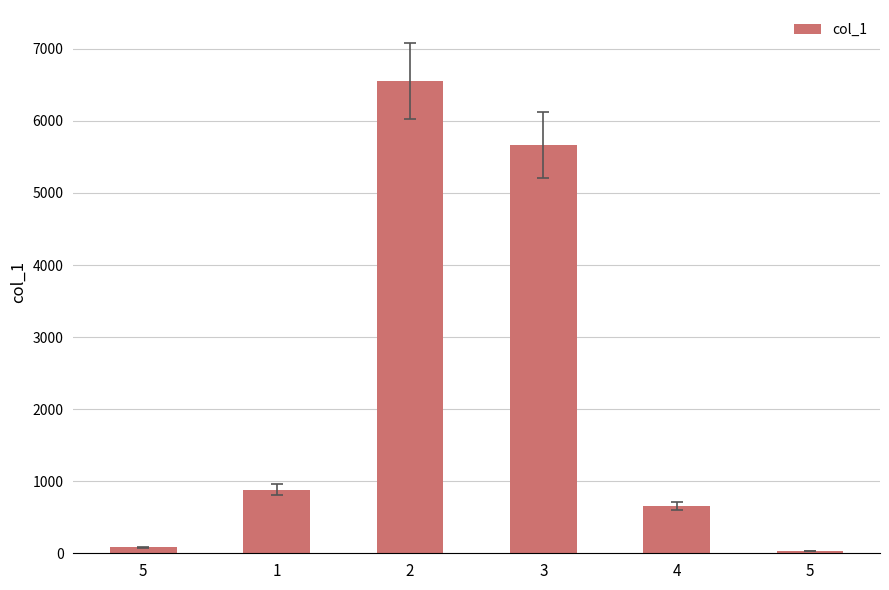

List the labels in order of value, largest first.

2, 3, 1, 4, 5, 5